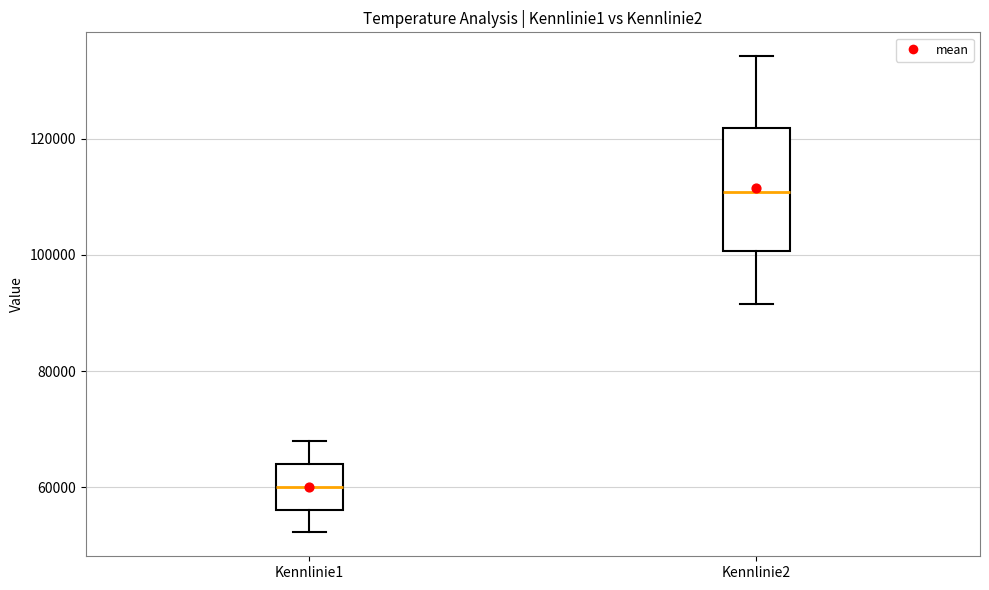

Which box's median line is the lowest?

Kennlinie1